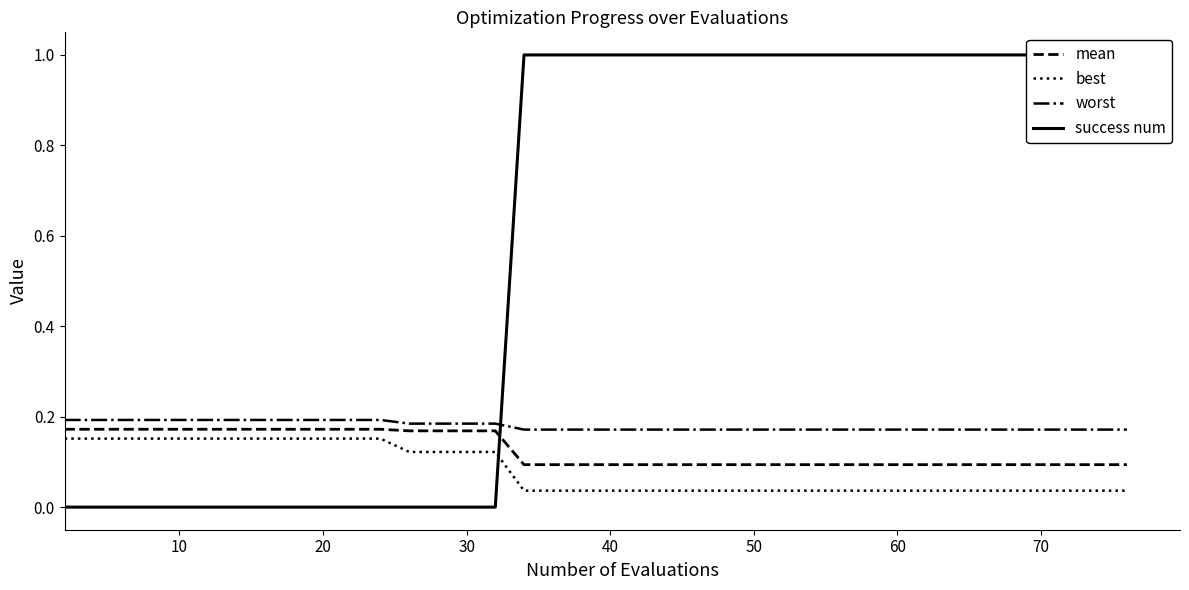

True or false: worst and best cross at least once.

False